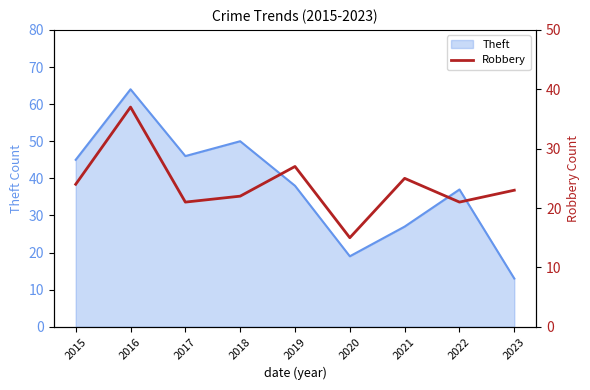

Reading right to left, what are all the values shown in this chart?

2023=23	2022=21	2021=25	2020=15	2019=27	2018=22	2017=21	2016=37	2015=24